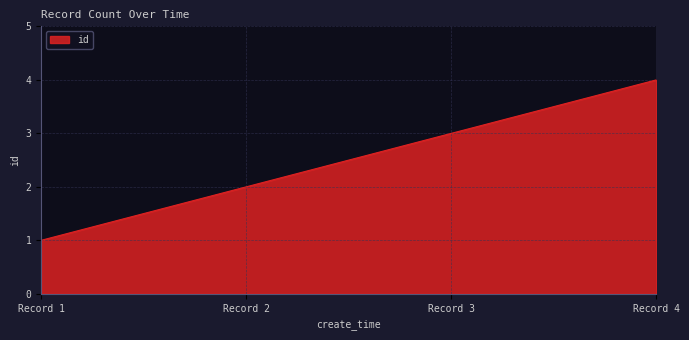

At which category does the chart reach its minimum across all series?

Record 1